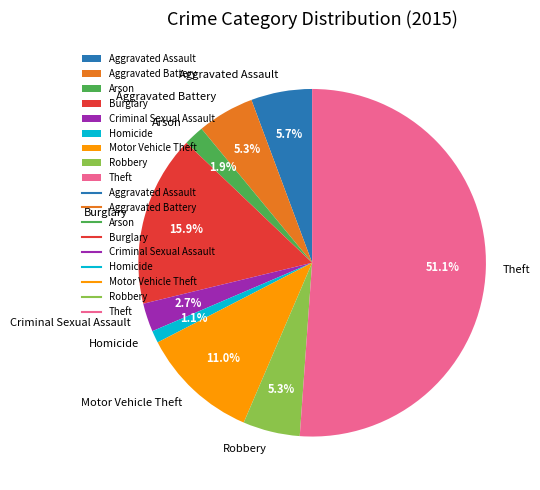

What is the total percentage of Homicide and Motor Vehicle Theft?

12.1%